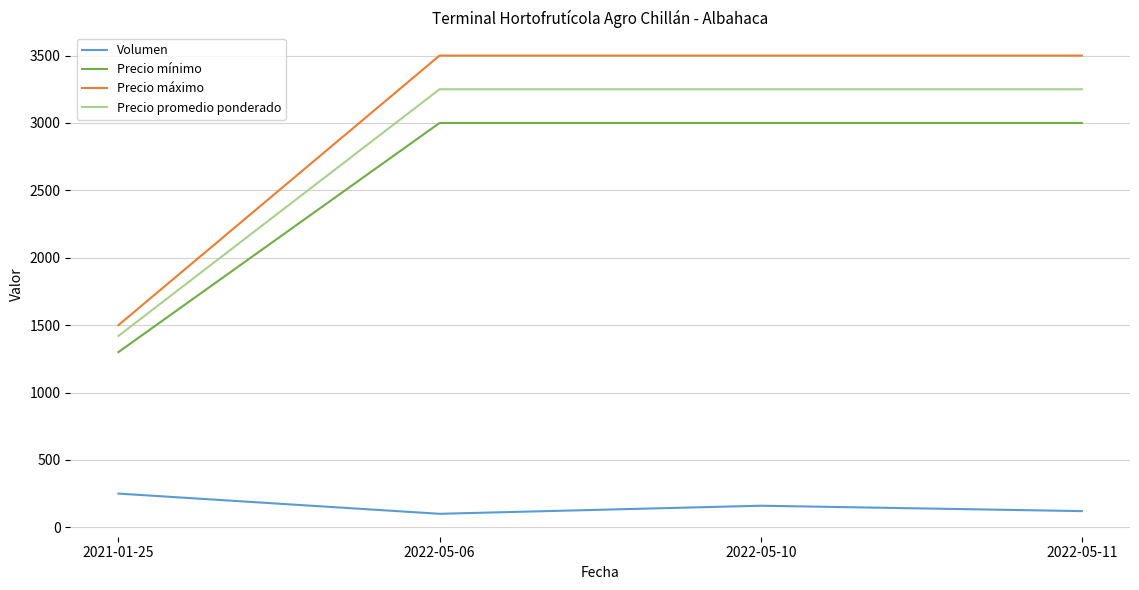

What is the total value across all series at 2022-05-10?

9910